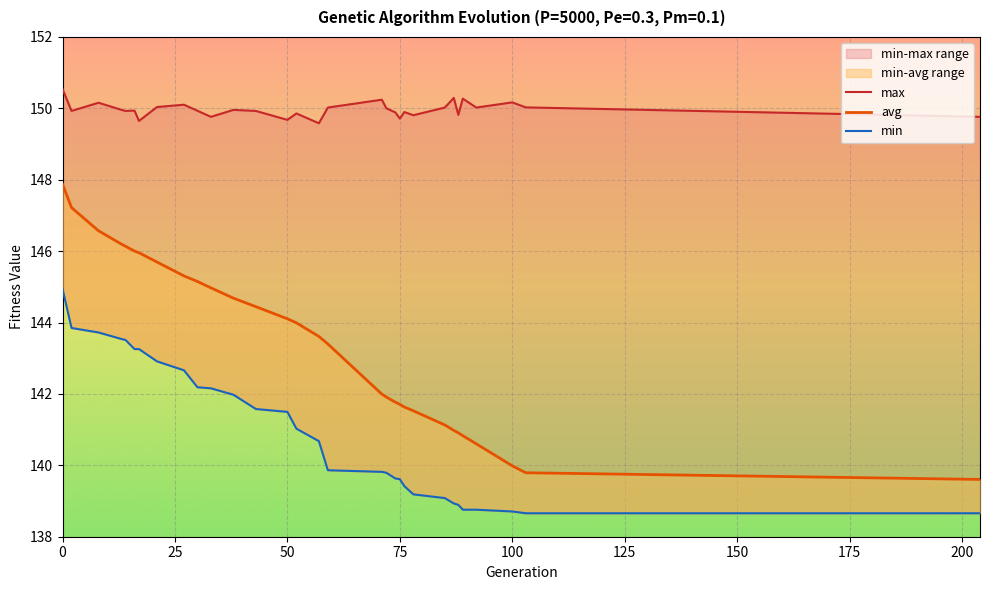

How many interior local valleys does the max series have?

10